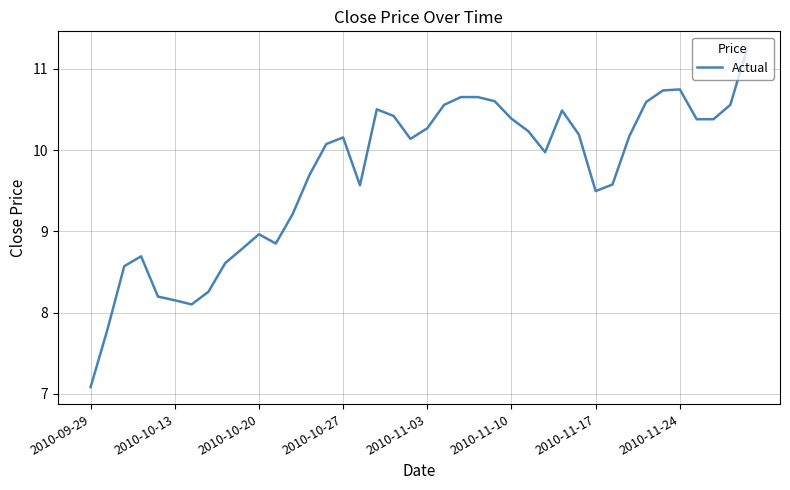

What is the difference between the maximum and minimum values?

4.2